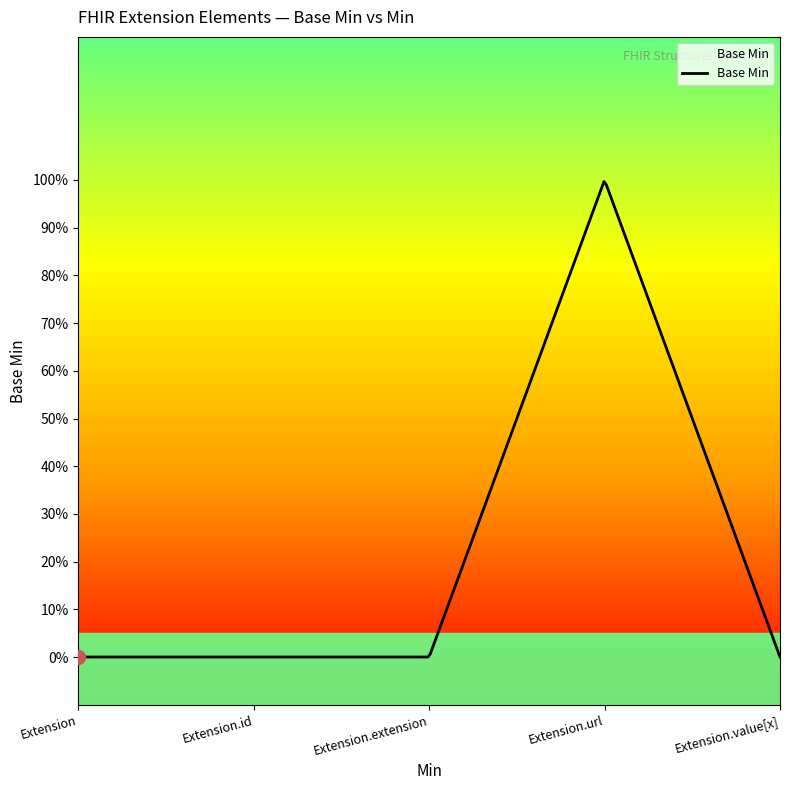

The value at Extension.id is -1. True or false?

False